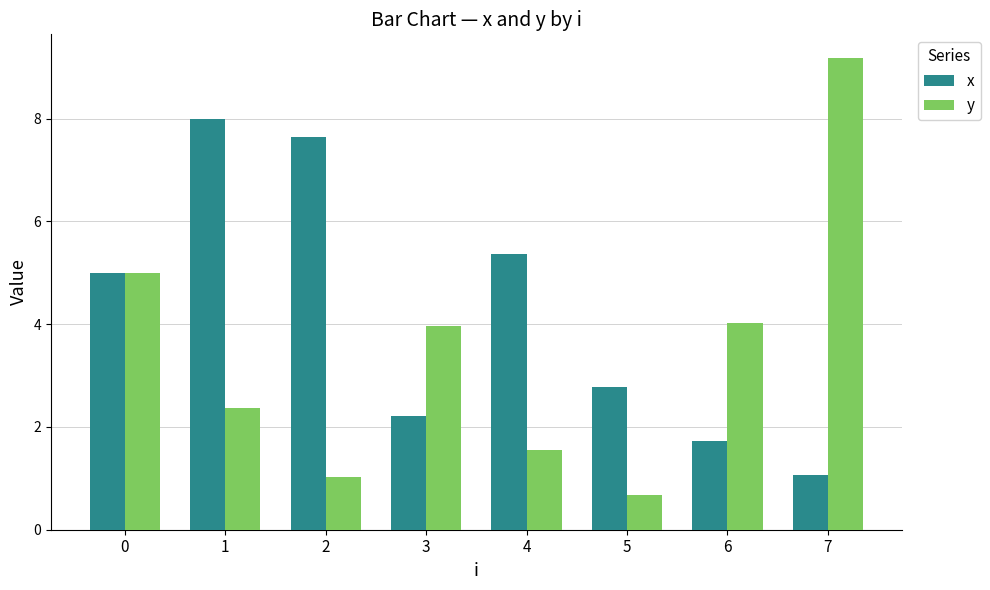

What value does the y series have at 3?

4.0